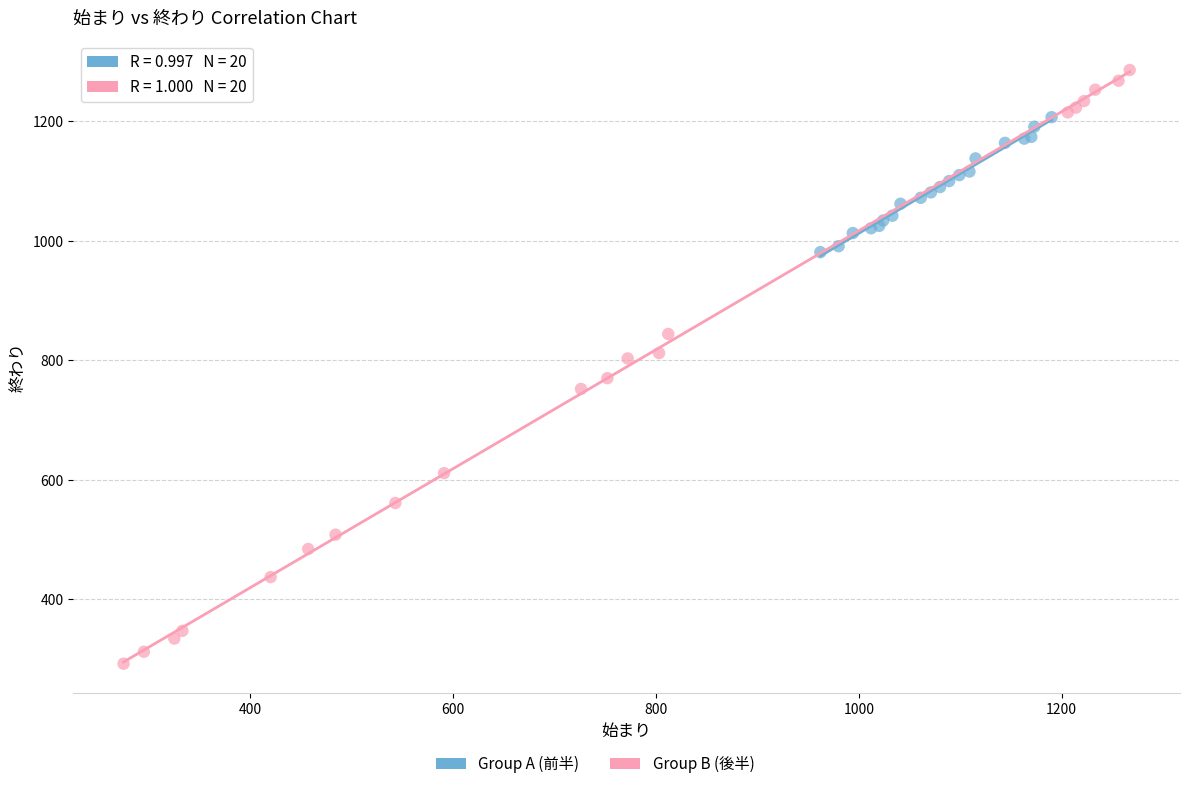

Which series has the largest Y range (max minus min)?

Group B (後半)